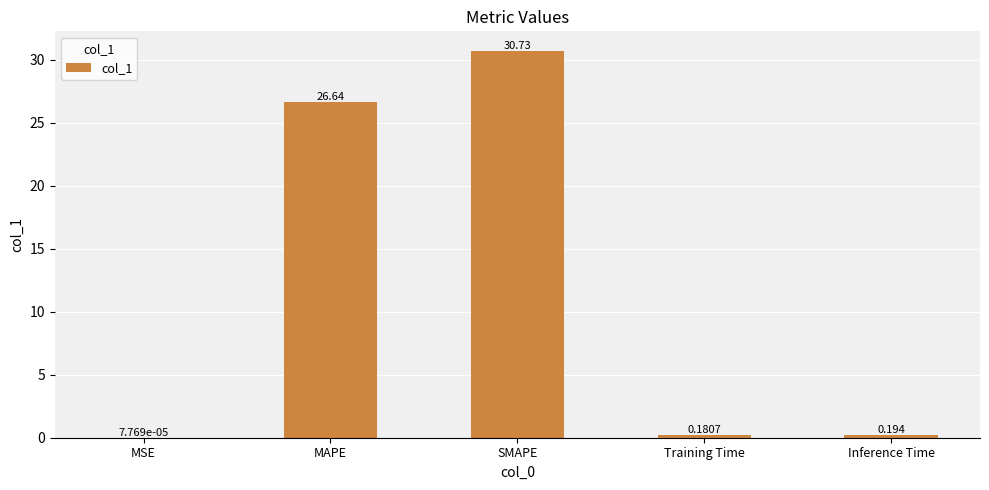

Between MAPE and Inference Time, which is larger?

MAPE